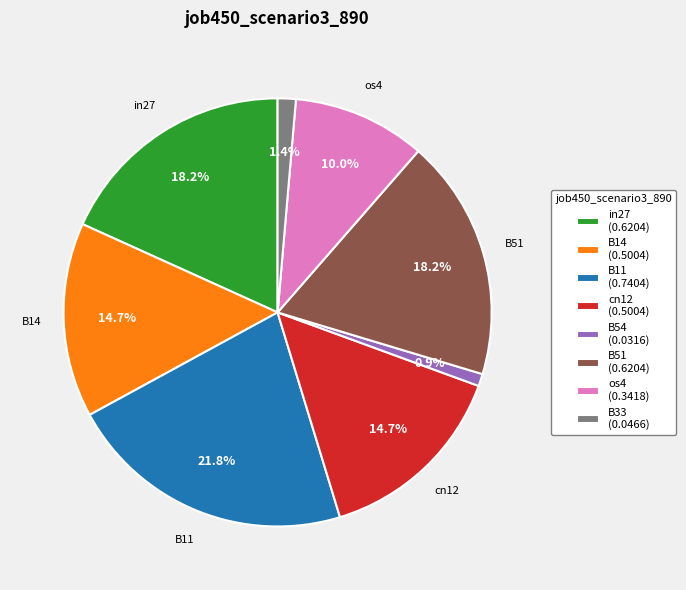

Does any single category account for the majority?

No